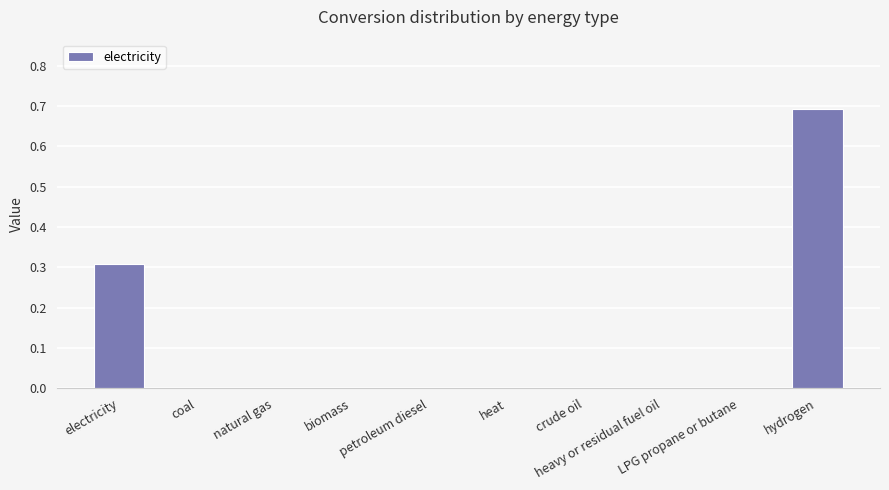

The value at electricity is 0.5. True or false?

False